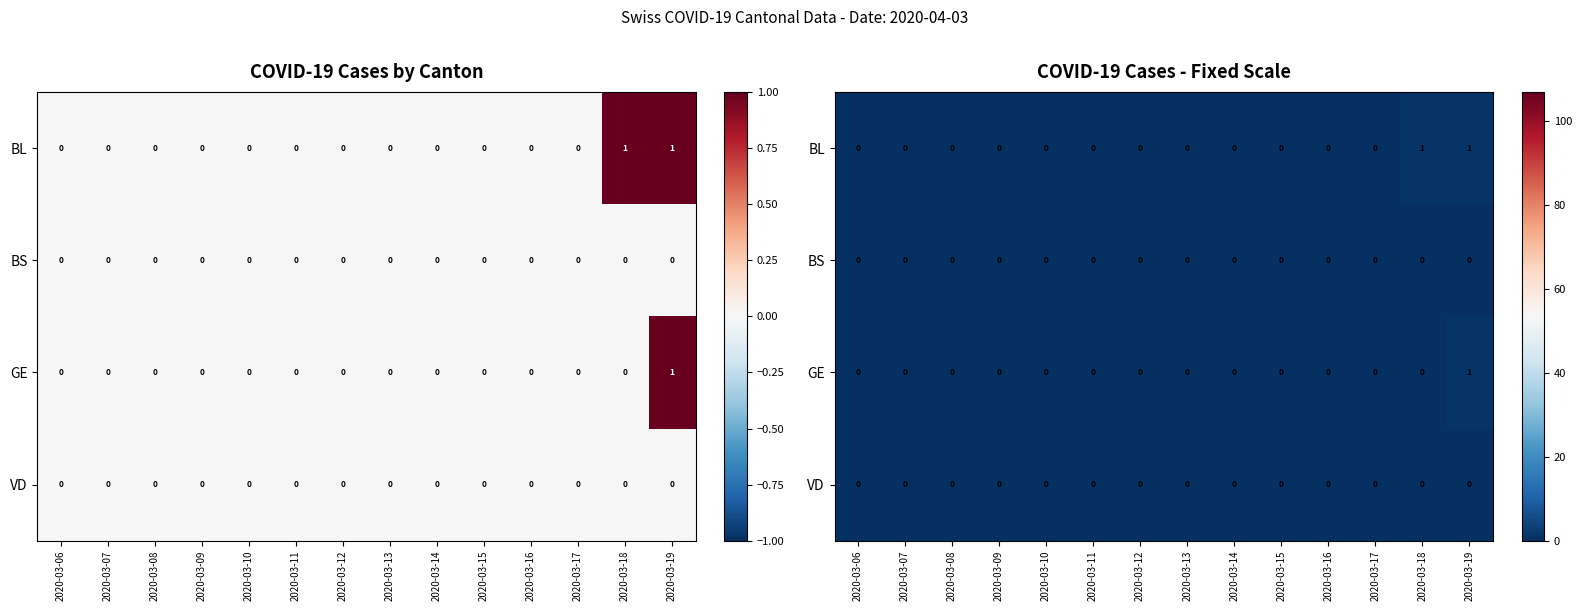

How many distinct data groups are displayed?

4